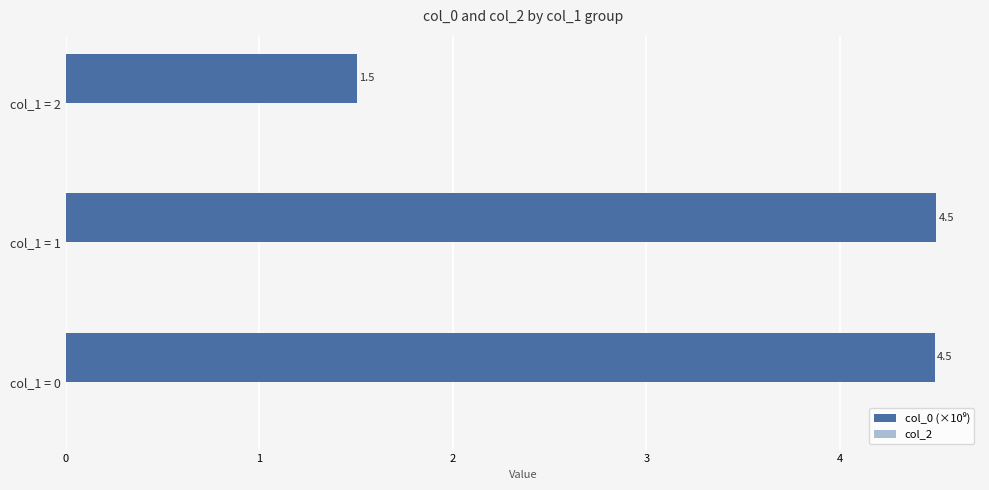

Is it true that the value at col_1 = 1 is 3.0?

False